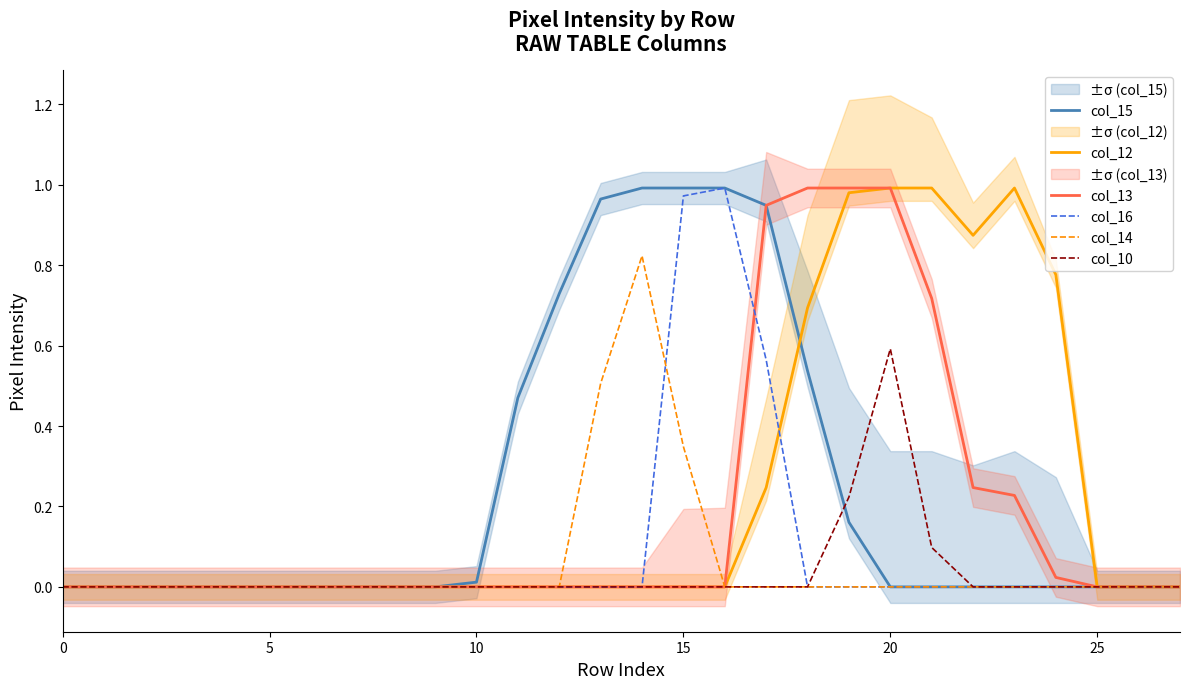

The value of col_12 at 15 is 0.0. True or false?

True